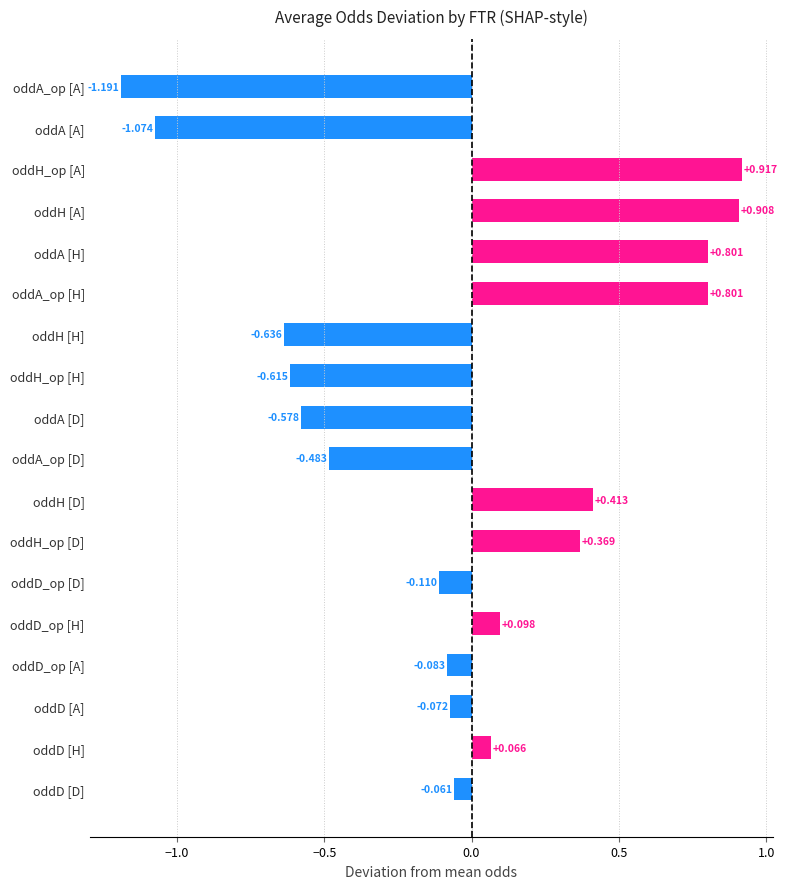

Which label corresponds to the largest value in the chart?

oddH_op [A]